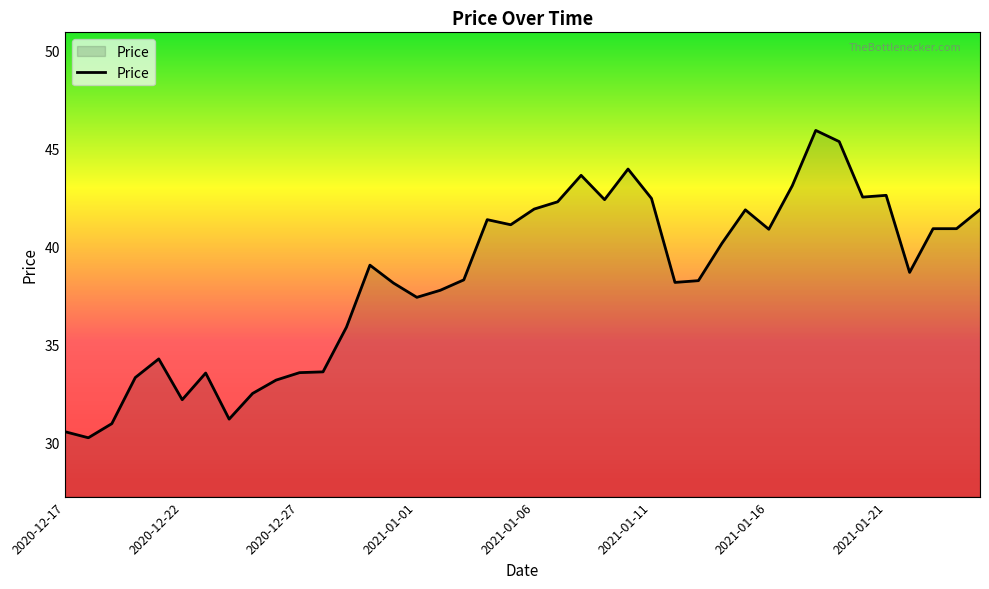

What is the smallest value displayed?

30.2